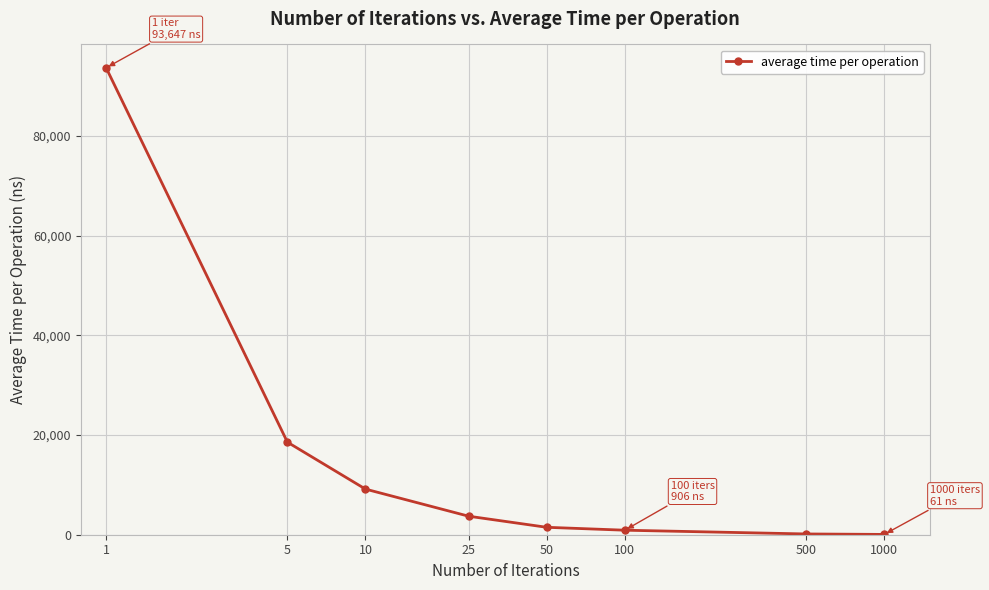

What is the maximum value shown in the chart?

93647